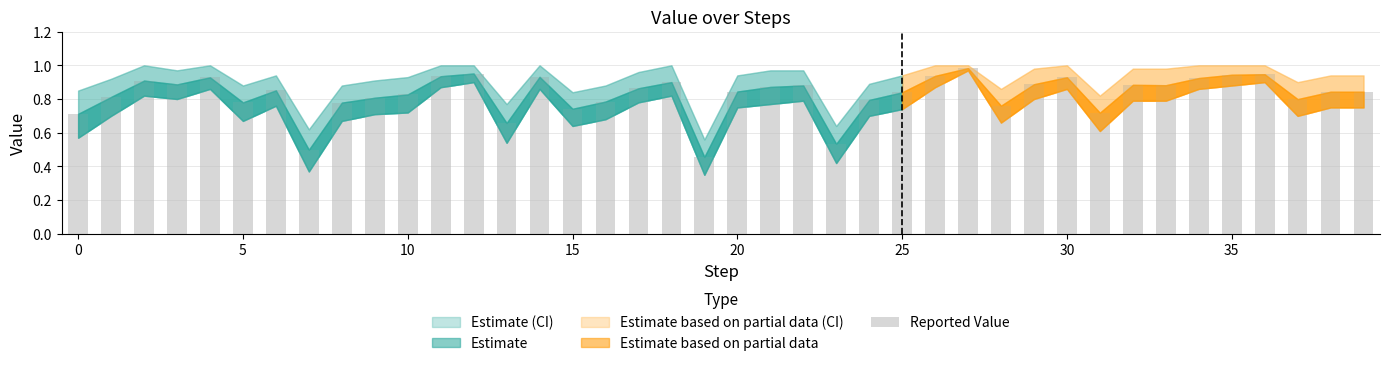

The chart shows a value of 1.4 at 25. True or false?

False